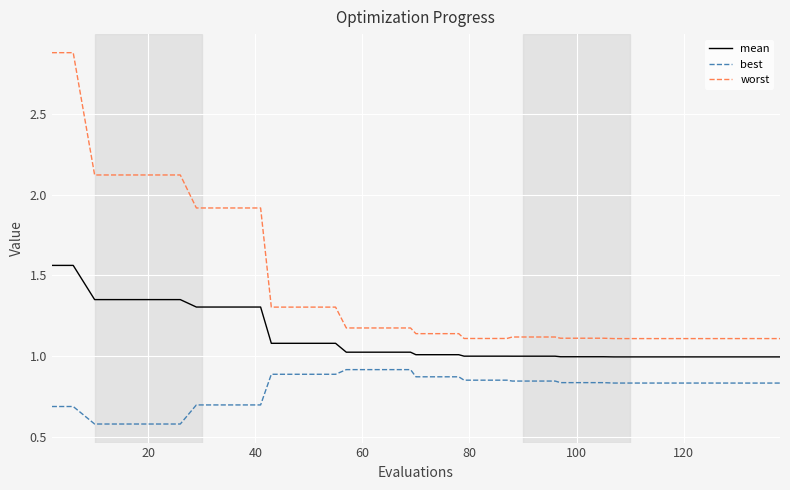

Rank the series by their maximum value, from highest to lowest.

worst, mean, best